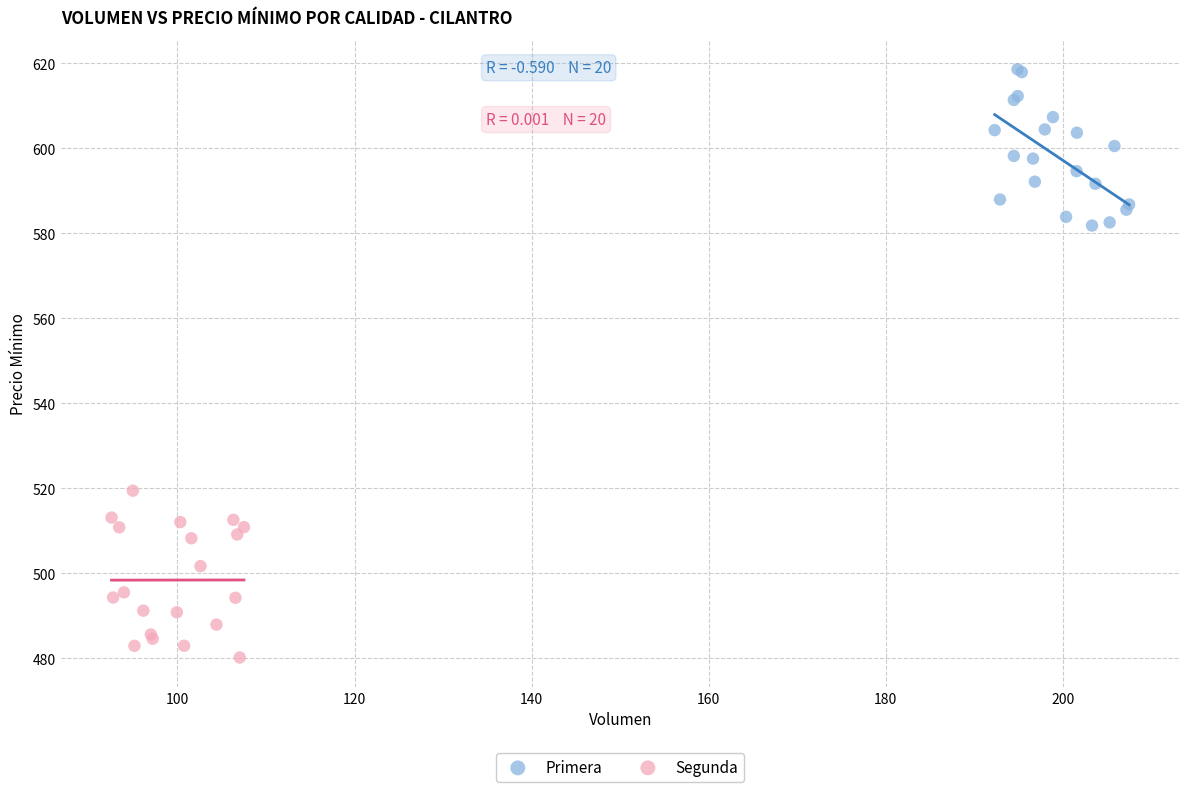

What are all the series names shown in the legend?

Primera, Segunda